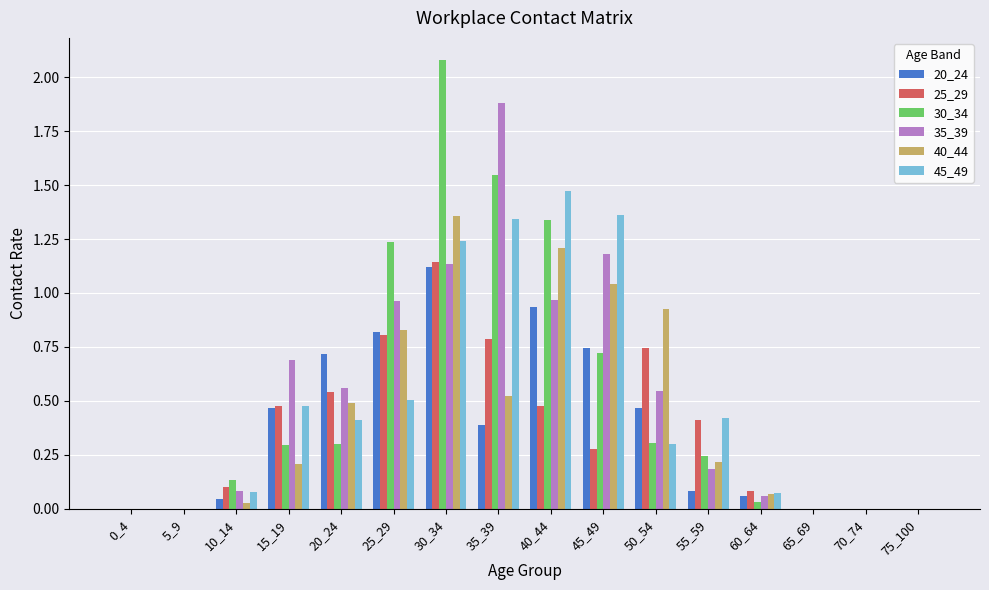

Is the value of 25_29 at 40_44 greater than the value of 35_39 at 45_49?

No